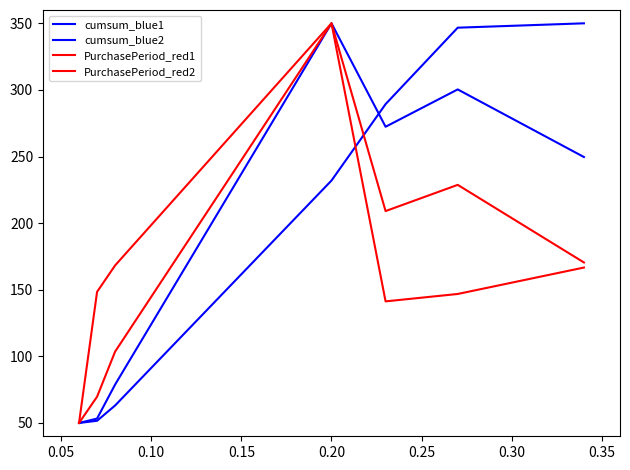

List the series in order of their peak value, lowest first.

cumsum_blue1, cumsum_blue2, PurchasePeriod_red1, PurchasePeriod_red2